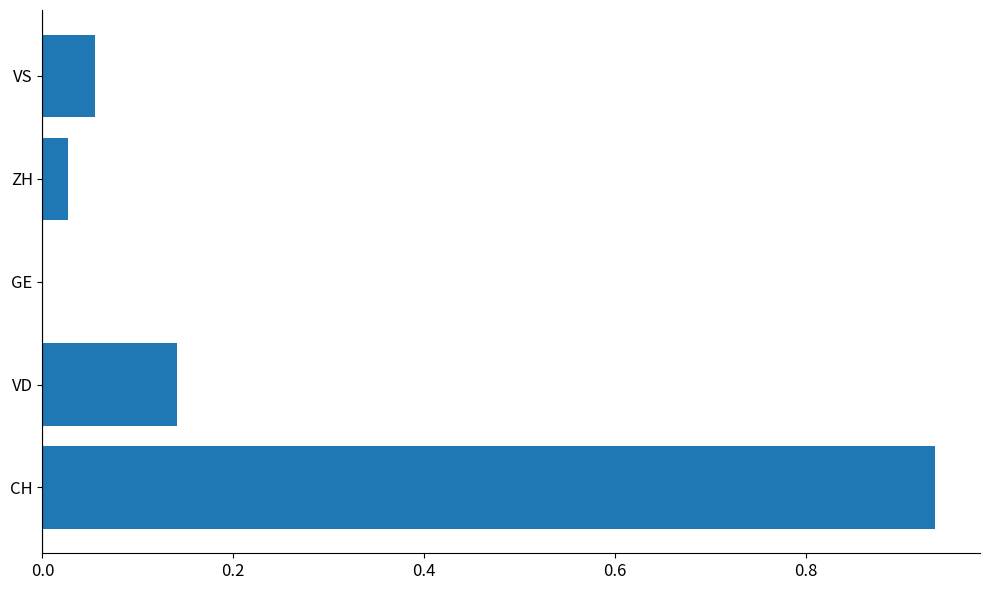

What is the change in value from CH to ZH?

-0.9